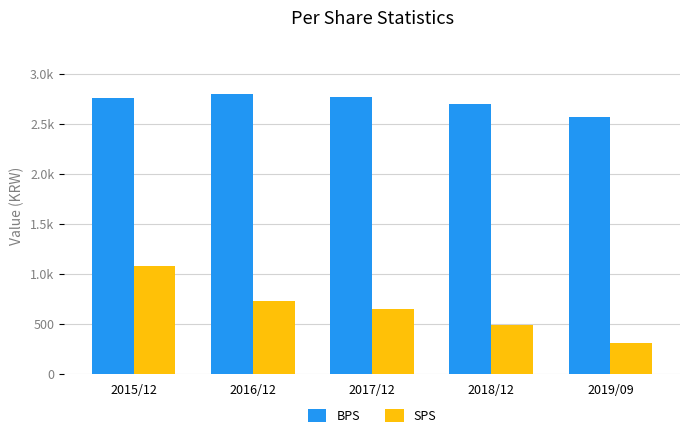

Are the bars horizontal?

No